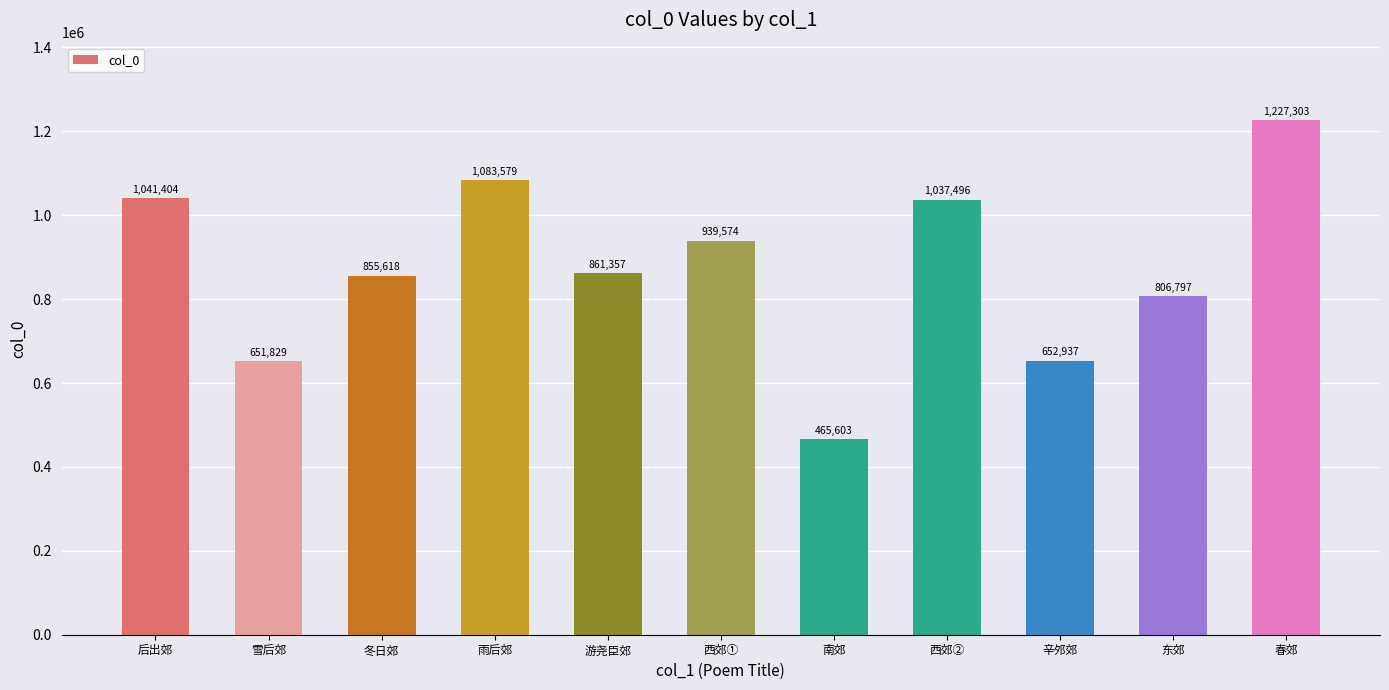

Are the bars grouped side by side (vs. stacked)?

No